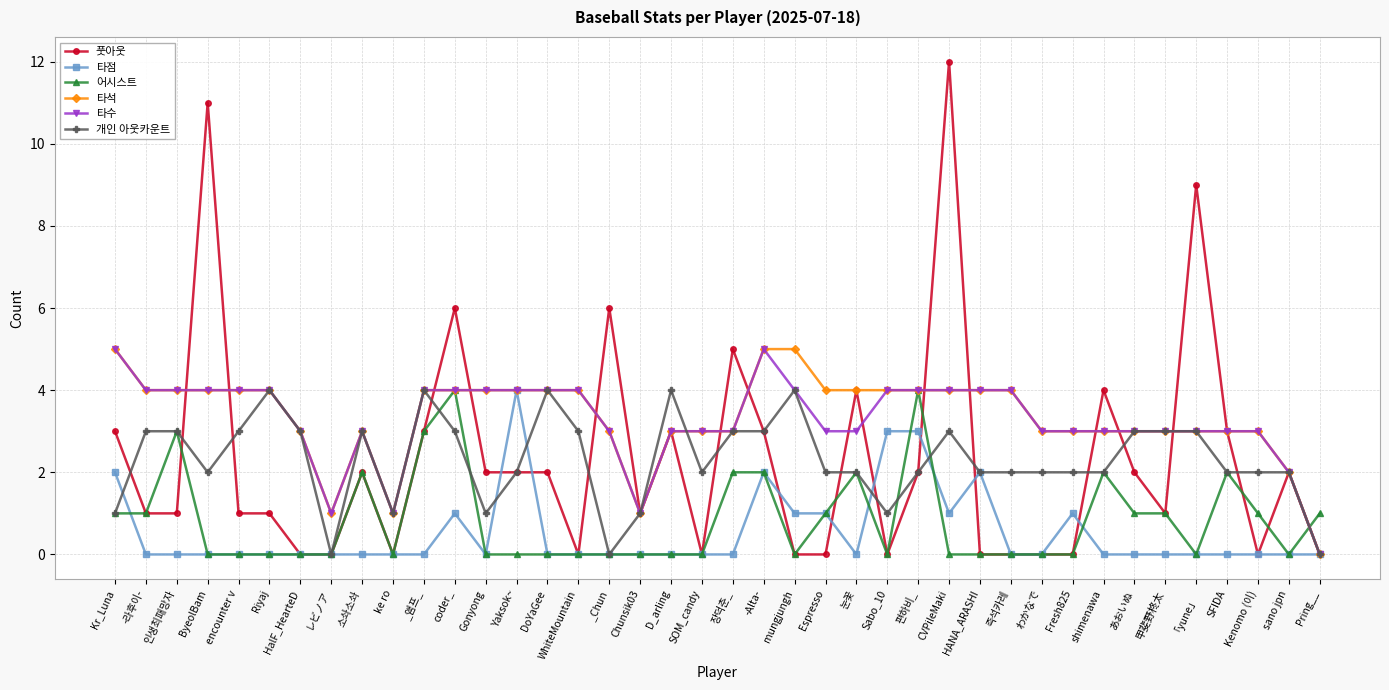

Is it true that 타점 equals 2 at mungjungh?

False